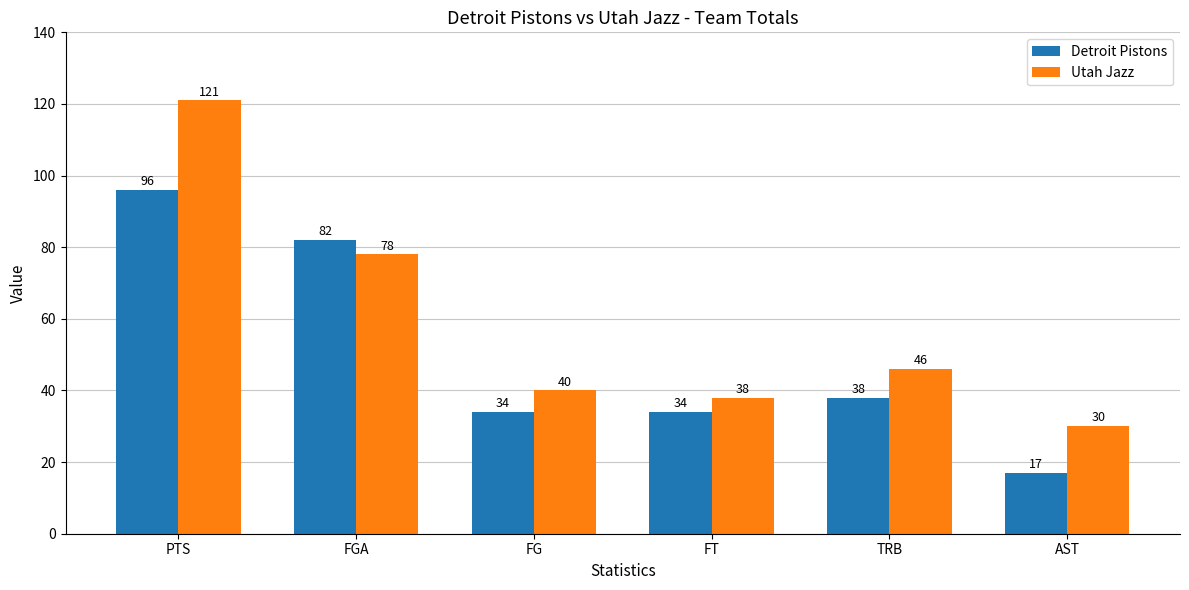

Rank the series by their average value, from lowest to highest.

Detroit Pistons, Utah Jazz